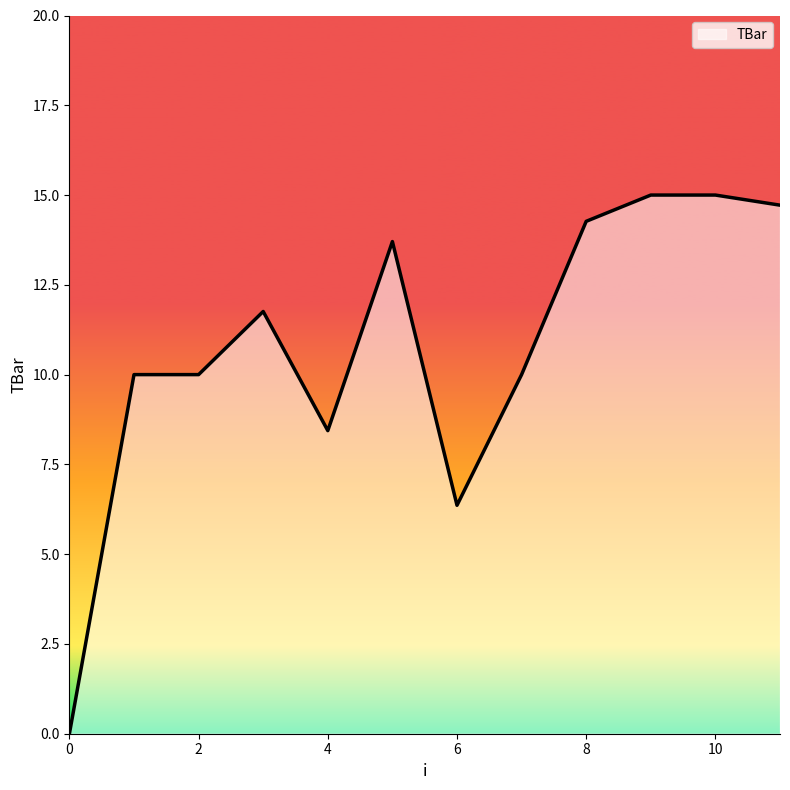

What is the difference between the maximum and minimum values?

15.0